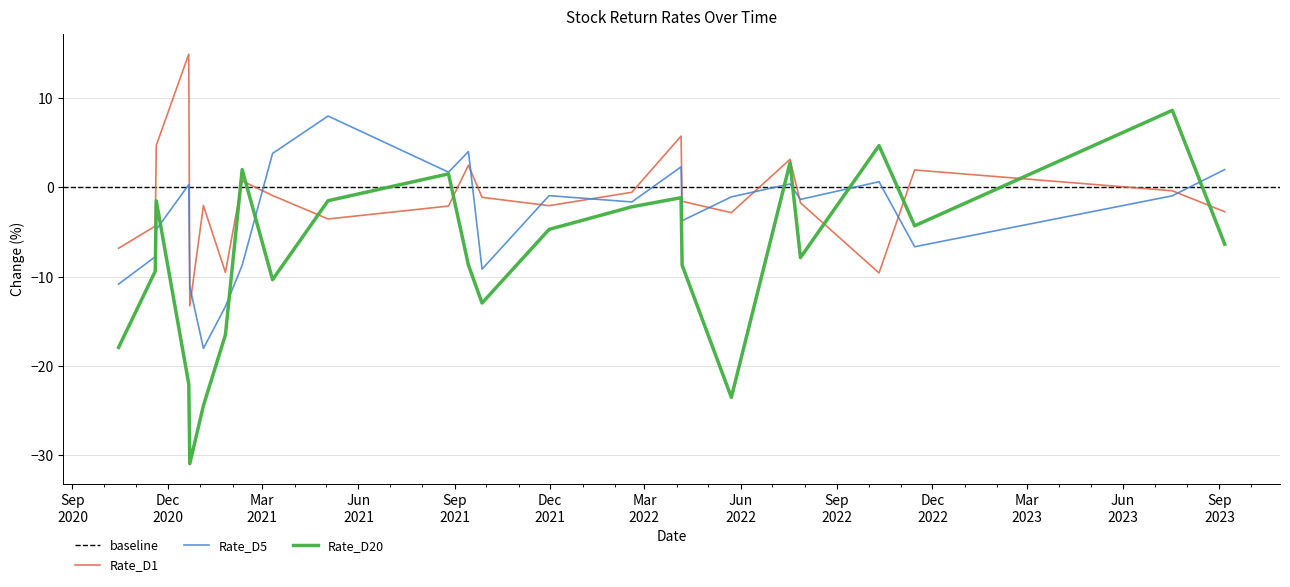

Reading right to left, extract all data points from this chart.

Rate_D1: 39=-6.8	38=-6.8	37=-4.3	36=4.7	35=14.9	34=-13.3	33=-13.3	32=-2.0	31=-9.5	30=-9.5	29=-9.5	28=-9.5	27=0.7	26=0.7	25=-0.9	24=-3.5	23=-3.5	22=-3.5	21=-3.5	20=-2.1	19=2.5	18=2.5	17=-1.1	16=-2.0	15=-0.5	14=5.7	13=-1.6	12=-1.6	11=-2.8	10=3.1	9=3.1	8=-1.7	7=-1.7	6=-9.6	5=2.0	4=-0.4	3=-2.7	2=-2.7	1=-2.7	0=-2.7
Rate_D5: 39=-10.8	38=-10.8	37=-7.8	36=-4.7	35=0.3	34=-11.1	33=-11.1	32=-18.0	31=-13.3	30=-13.3	29=-13.3	28=-13.3	27=-8.7	26=-8.7	25=3.8	24=8.0	23=8.0	22=8.0	21=8.0	20=1.7	19=4.0	18=4.0	17=-9.1	16=-0.9	15=-1.6	14=2.3	13=-3.7	12=-3.7	11=-1.1	10=0.4	9=0.4	8=-1.3	7=-1.3	6=0.6	5=-6.6	4=-0.9	3=2.0	2=2.0	1=2.0	0=2.0
Rate_D20: 39=-17.9	38=-17.9	37=-9.4	36=-1.5	35=-22.0	34=-30.9	33=-30.9	32=-24.4	31=-16.5	30=-16.5	29=-16.5	28=-16.5	27=2.0	26=2.0	25=-10.3	24=-1.5	23=-1.5	22=-1.5	21=-1.5	20=1.5	19=-8.7	18=-8.7	17=-12.9	16=-4.7	15=-2.2	14=-1.1	13=-8.7	12=-8.7	11=-23.5	10=2.8	9=2.8	8=-7.9	7=-7.9	6=4.7	5=-4.3	4=8.6	3=-6.4	2=-6.4	1=-6.4	0=-6.4